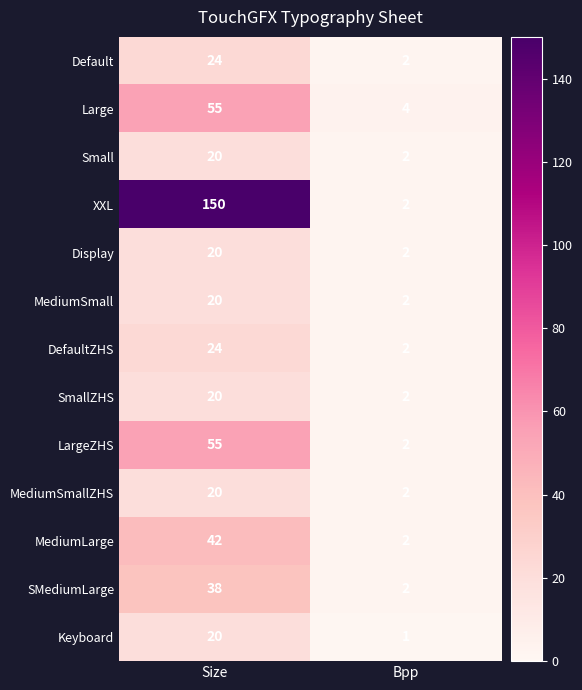

Rank the categories by LargeZHS value from highest to lowest.

Size, Bpp